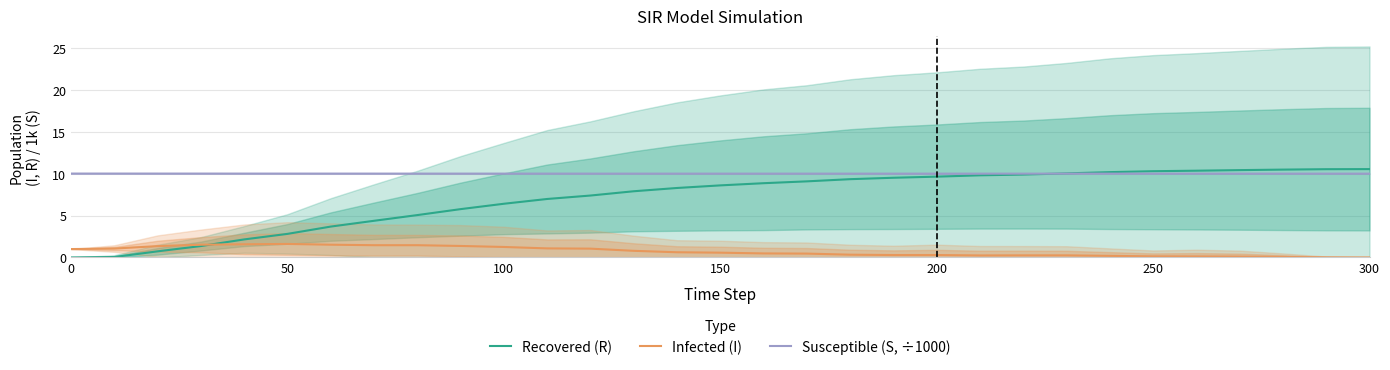

What is the maximum value for Susceptible (S, ÷1000)?

10.0